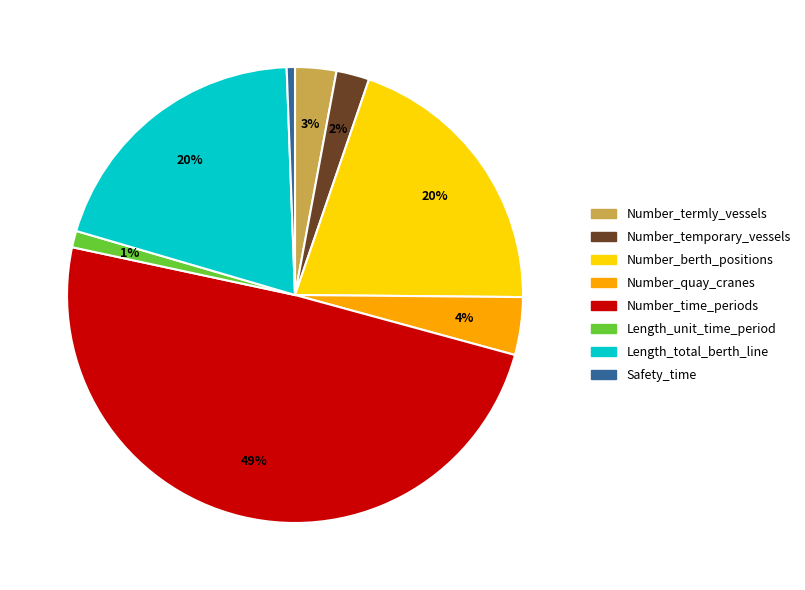

True or false: Number_temporary_vessels accounts for 2% of the total.

True